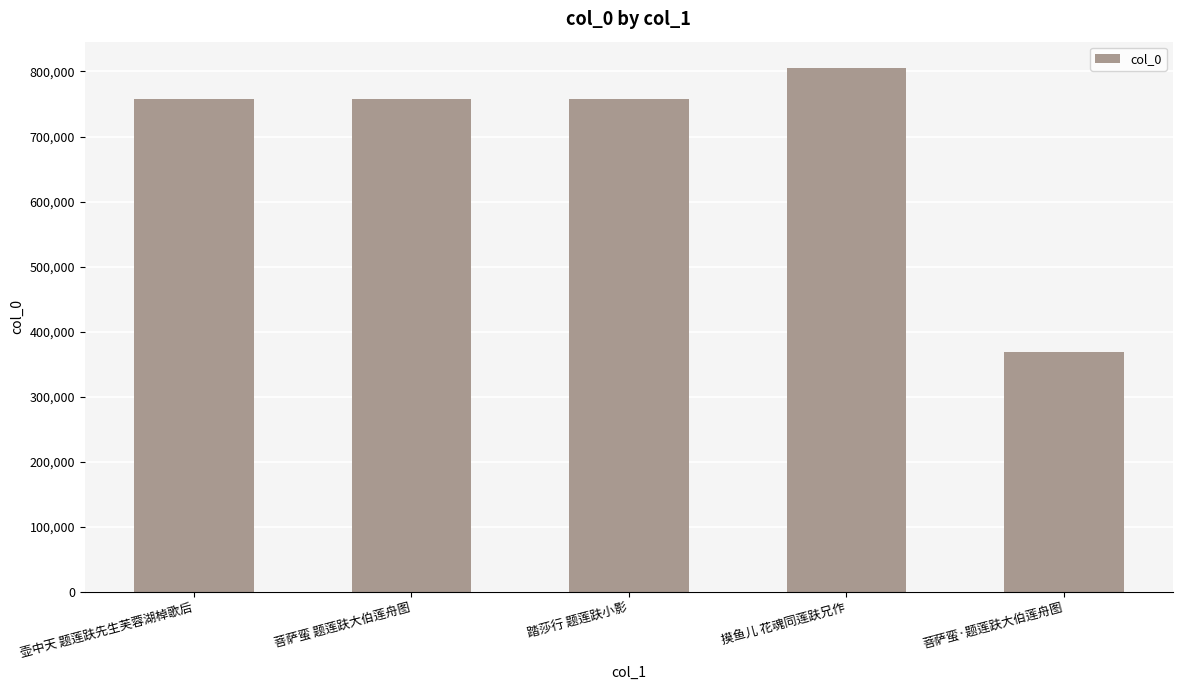

What position from the right is 摸鱼儿 花魂同莲趺兄作?

2